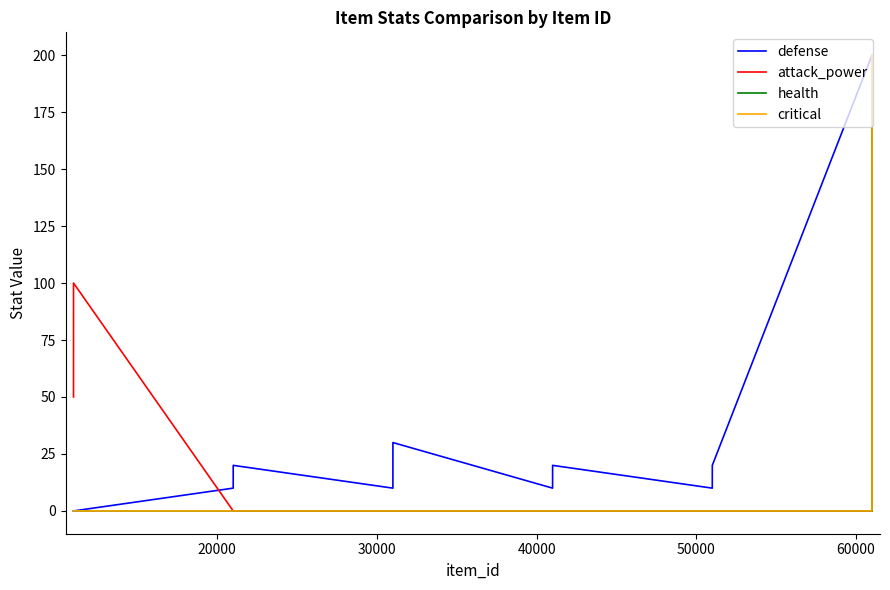

Which series has the largest total across all categories?

defense